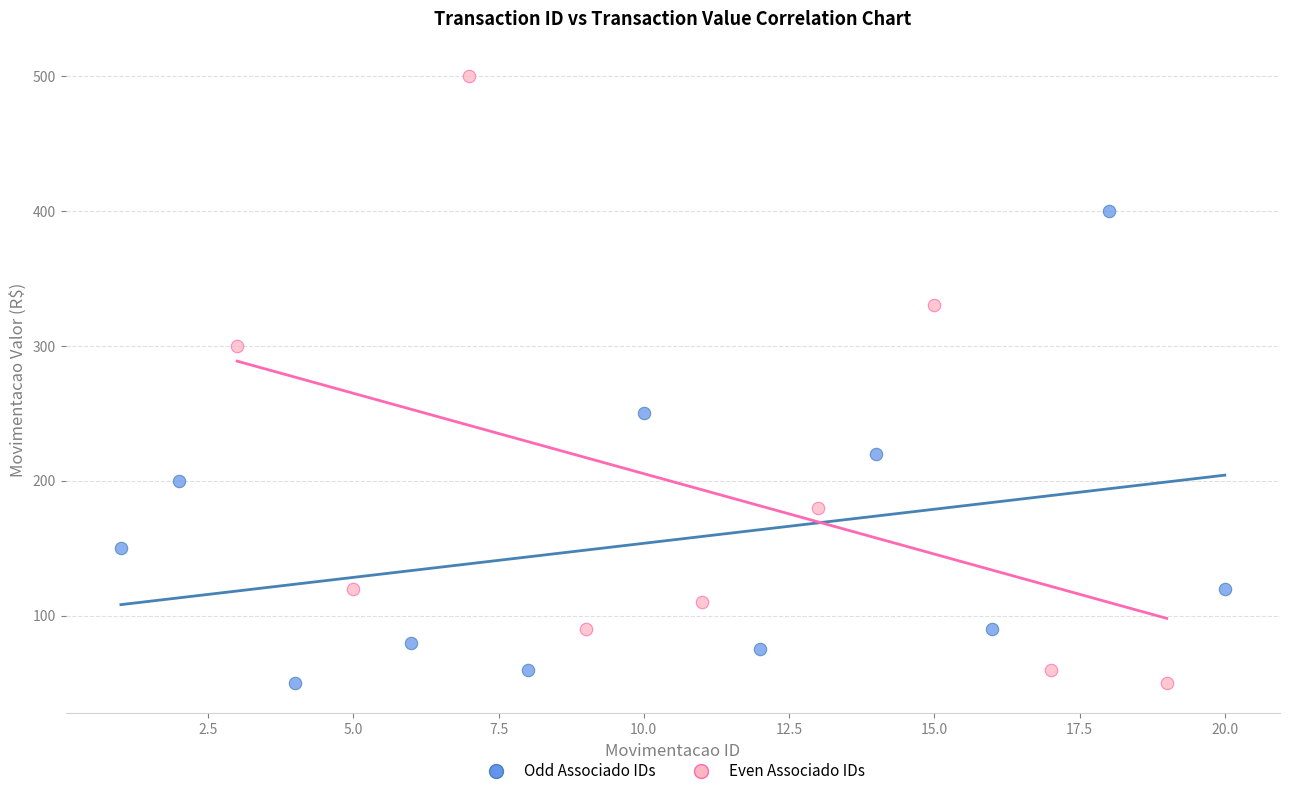

Which series reaches the maximum Y coordinate?

Even Associado IDs